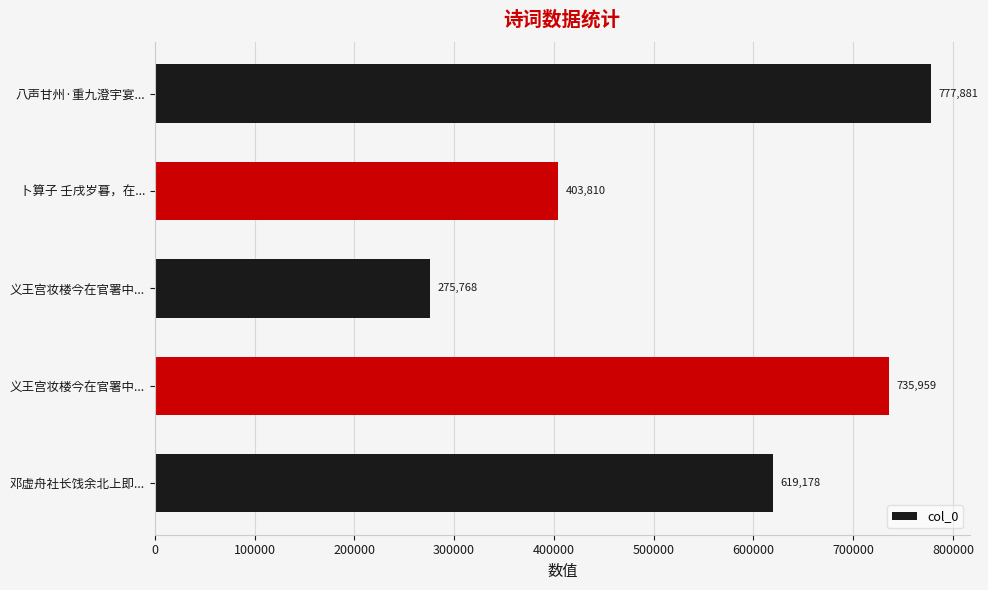

How many bars are there in total?

5